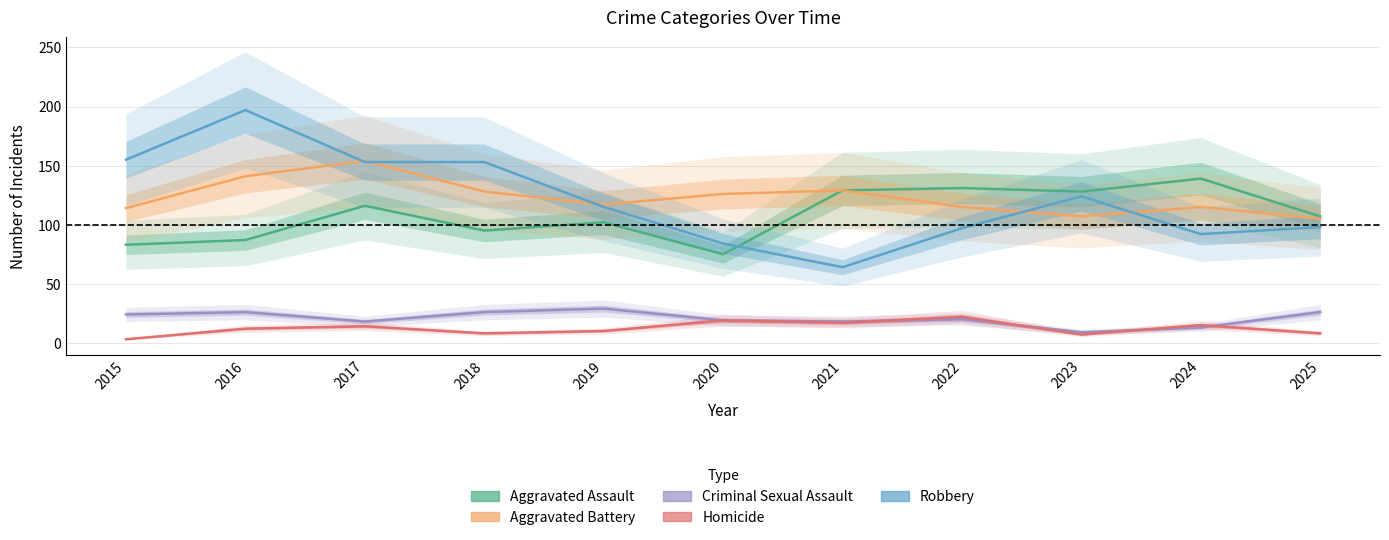

How many categories are shown in the chart?

11